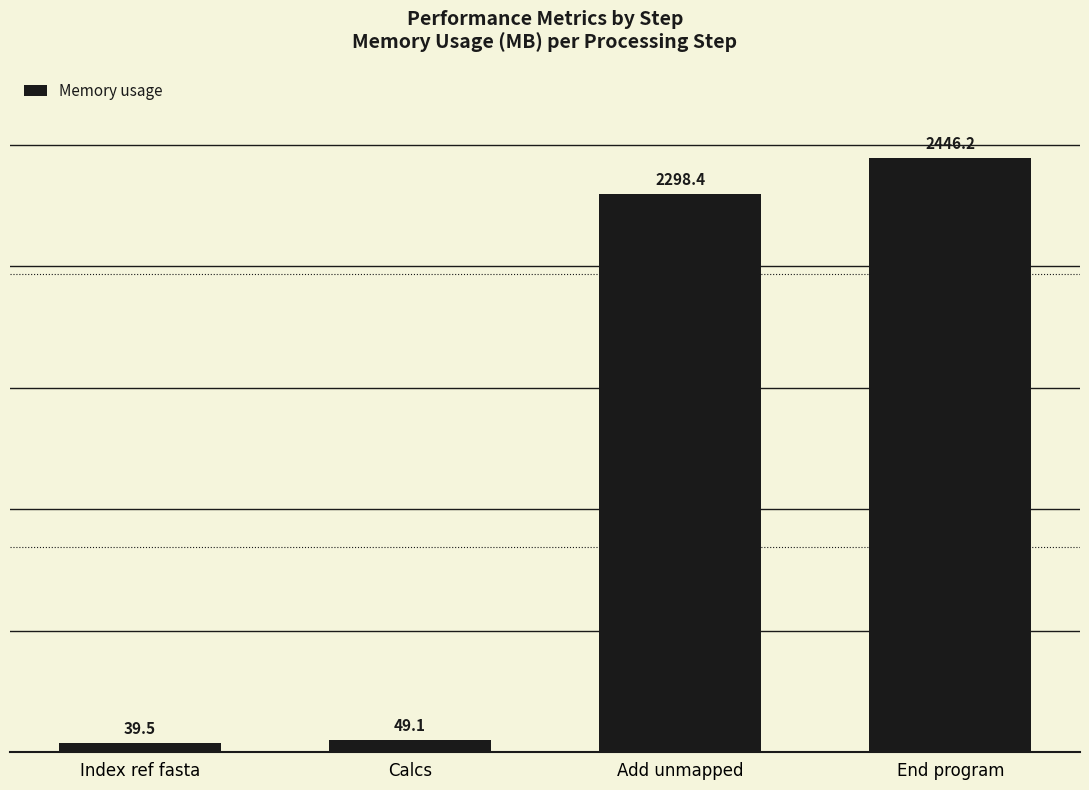

Reading left to right, what are all the values shown in this chart?

39.5	49.1	2298.4	2446.2